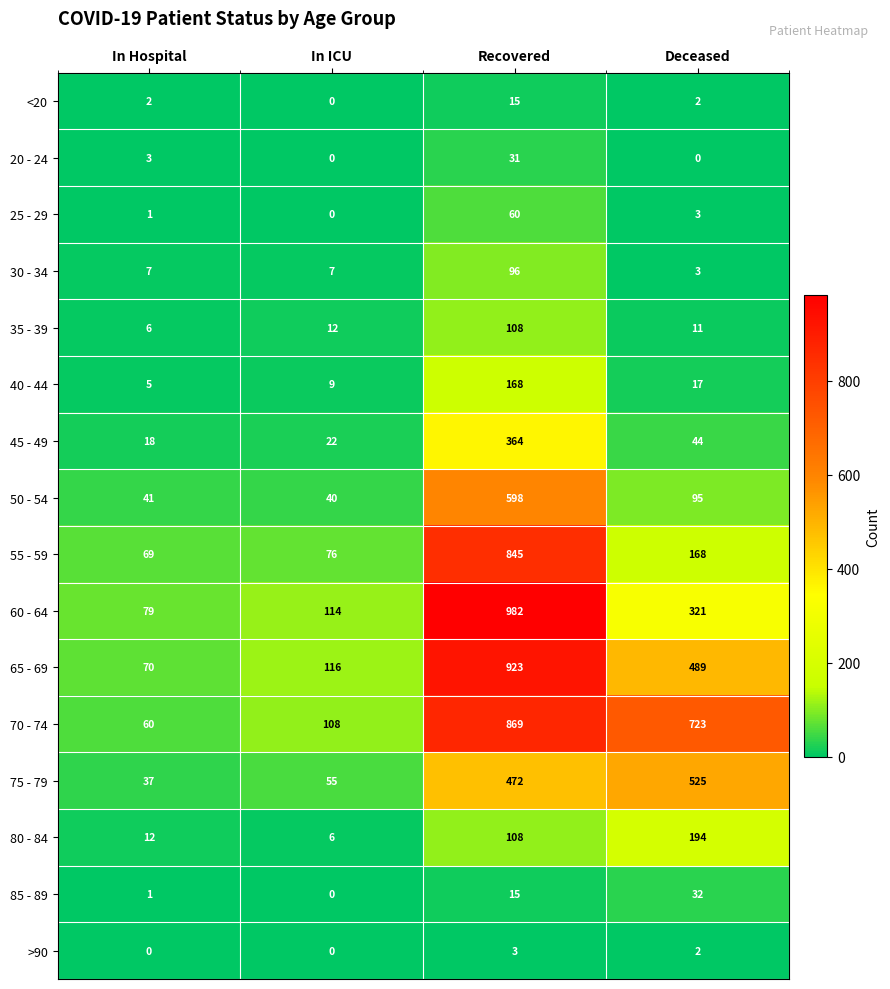

What is the sum of the 35 - 39 values at Deceased and In ICU?

23